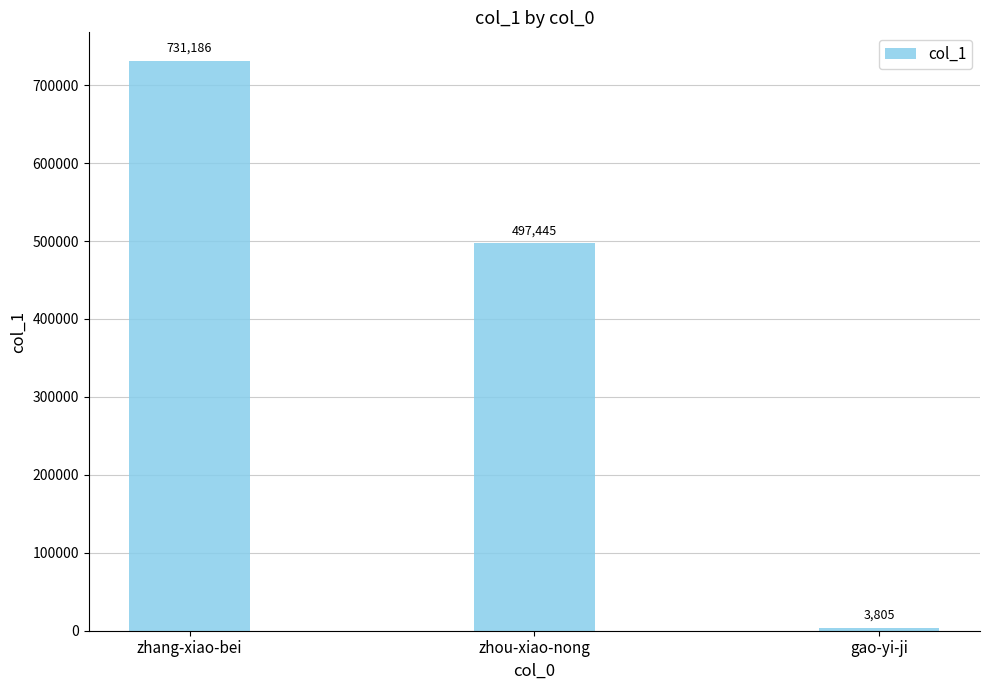

Which has a higher value, gao-yi-ji or zhou-xiao-nong?

zhou-xiao-nong